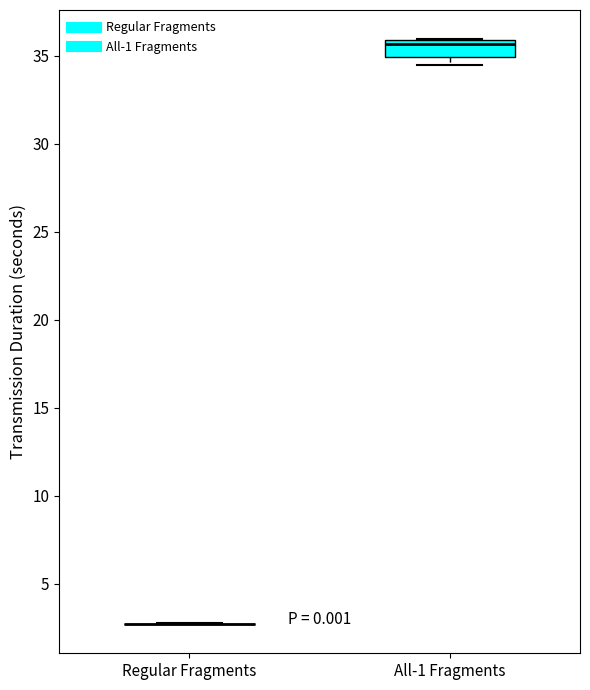

Comparing the boxes themselves (not the whiskers), which one is the tallest?

All-1 Fragments